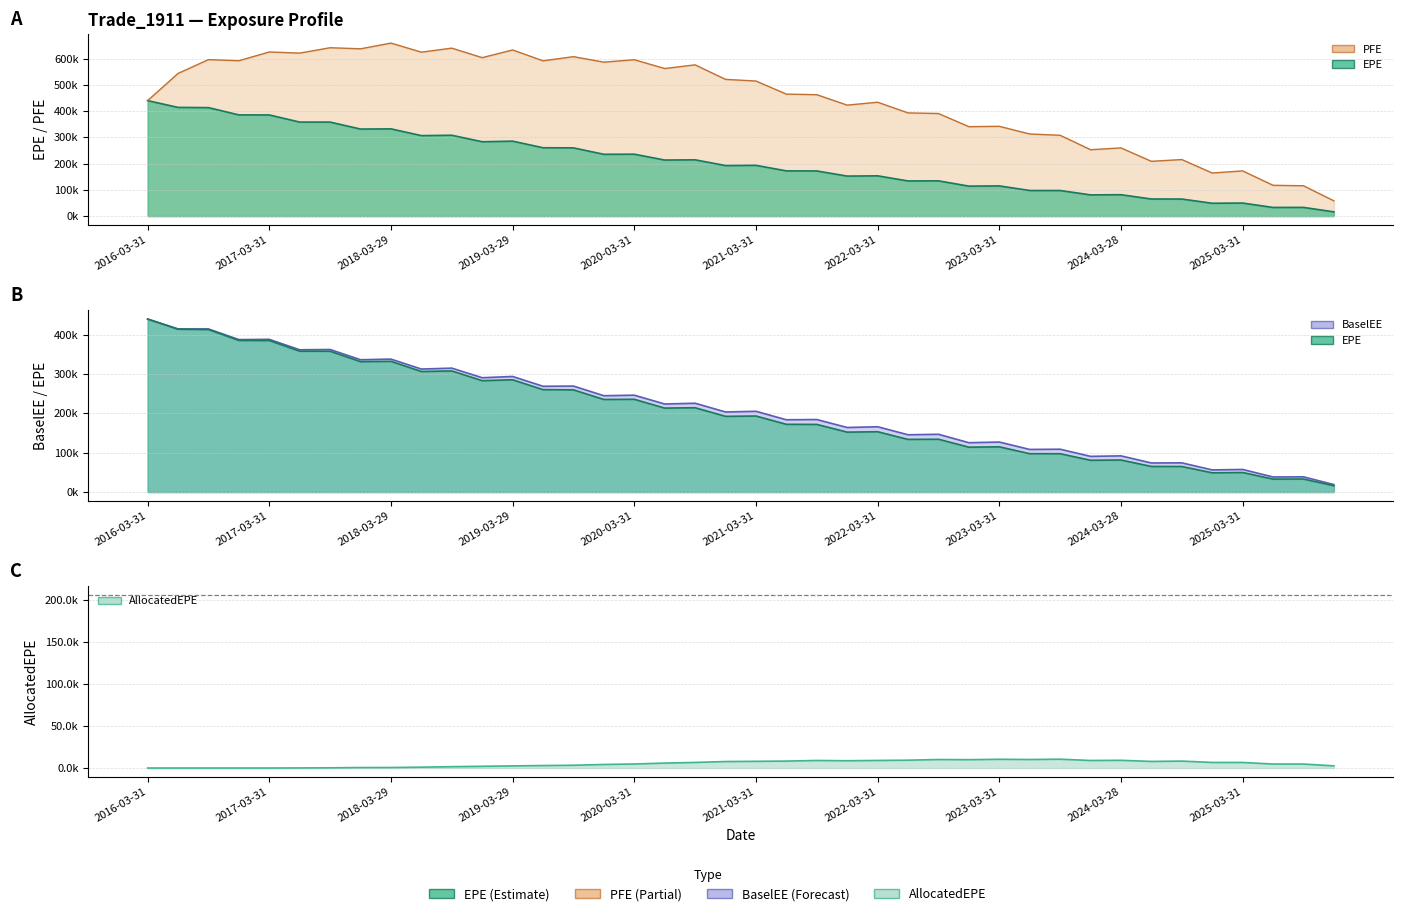

The EPE series shows 58148.7 at 2021-06-30. True or false?

False